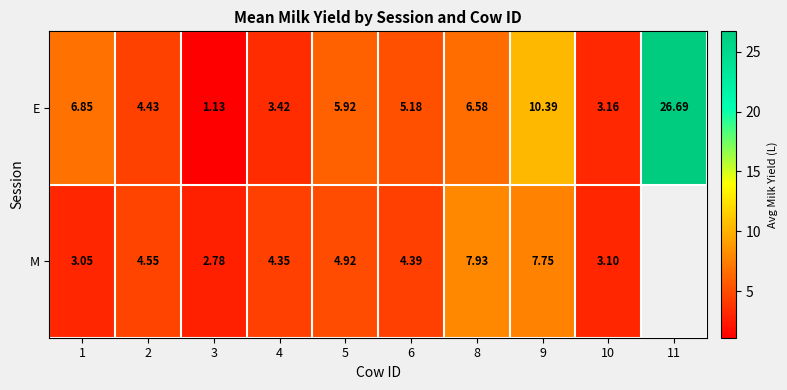

Rank the series at 5 from lowest to highest value.

M, E